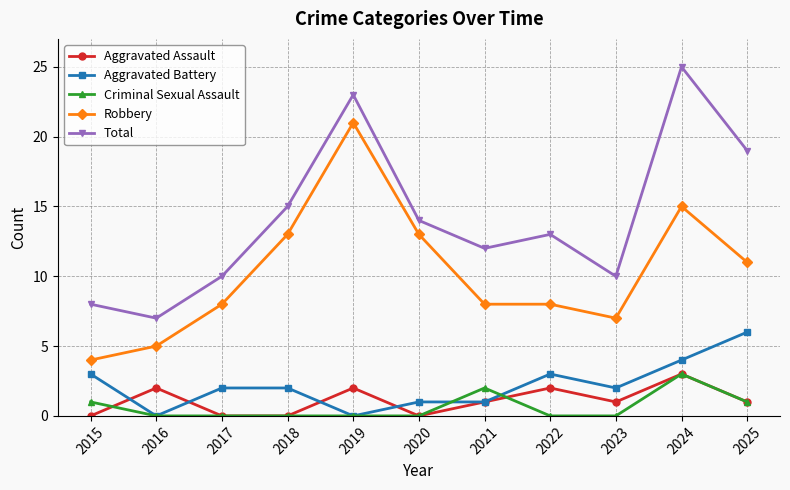

Between which two adjacent categories do Criminal Sexual Assault and Aggravated Assault first intersect?

2015 and 2016